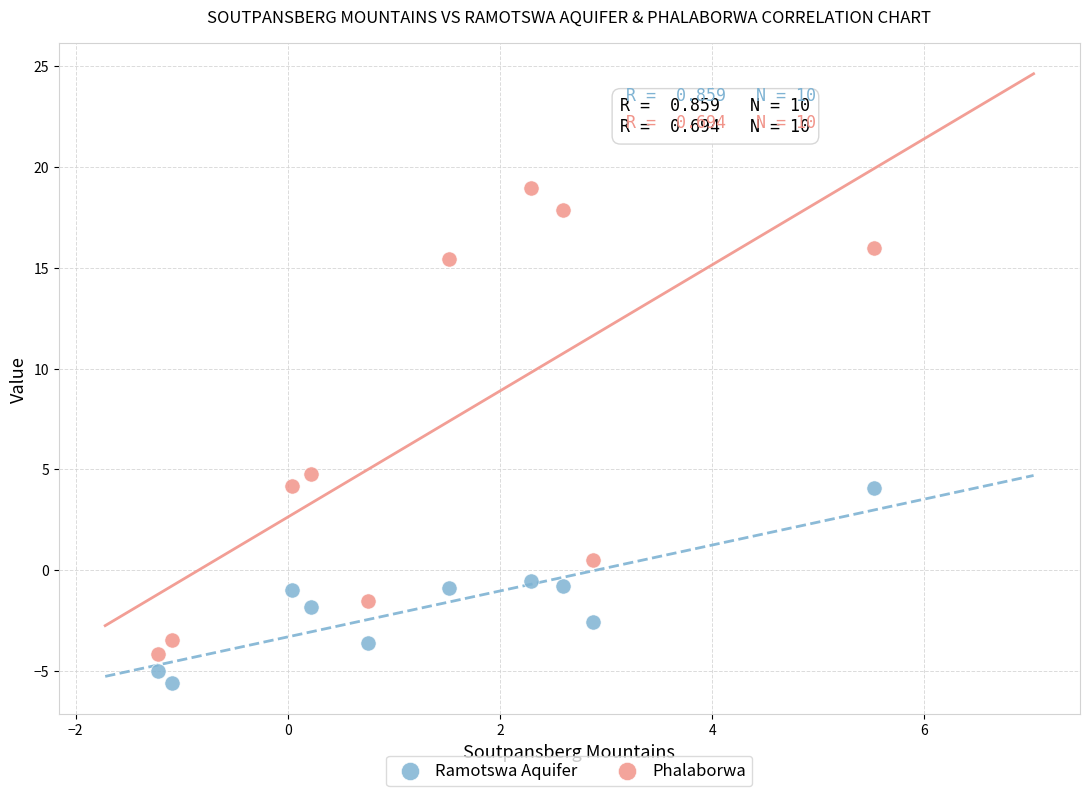

What are all the series names shown in the legend?

Ramotswa Aquifer, Phalaborwa